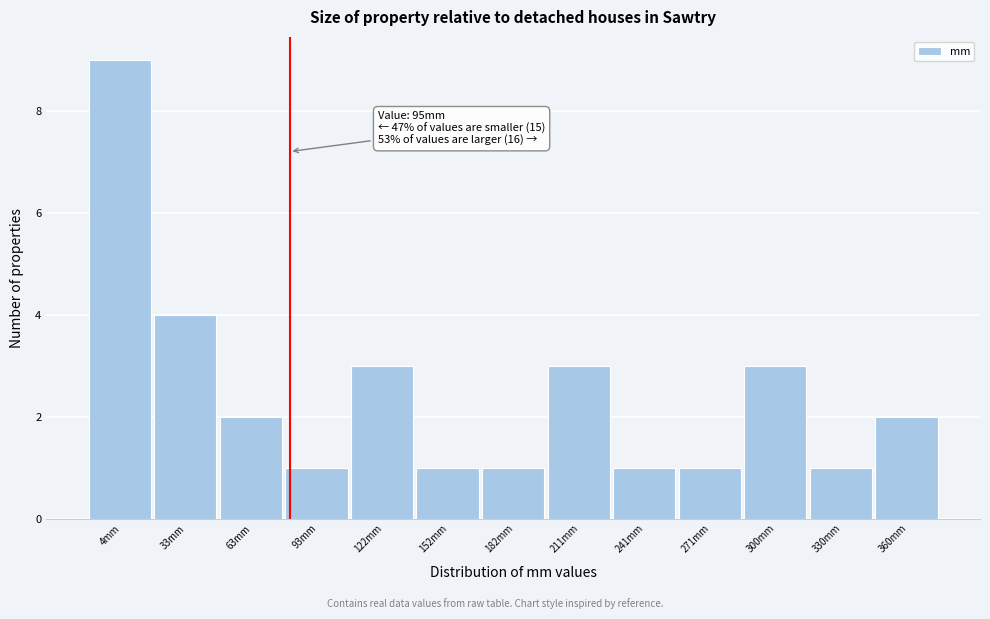

Reading left to right, transcribe all the data shown in this chart.

9	4	2	1	3	1	1	3	1	1	3	1	2